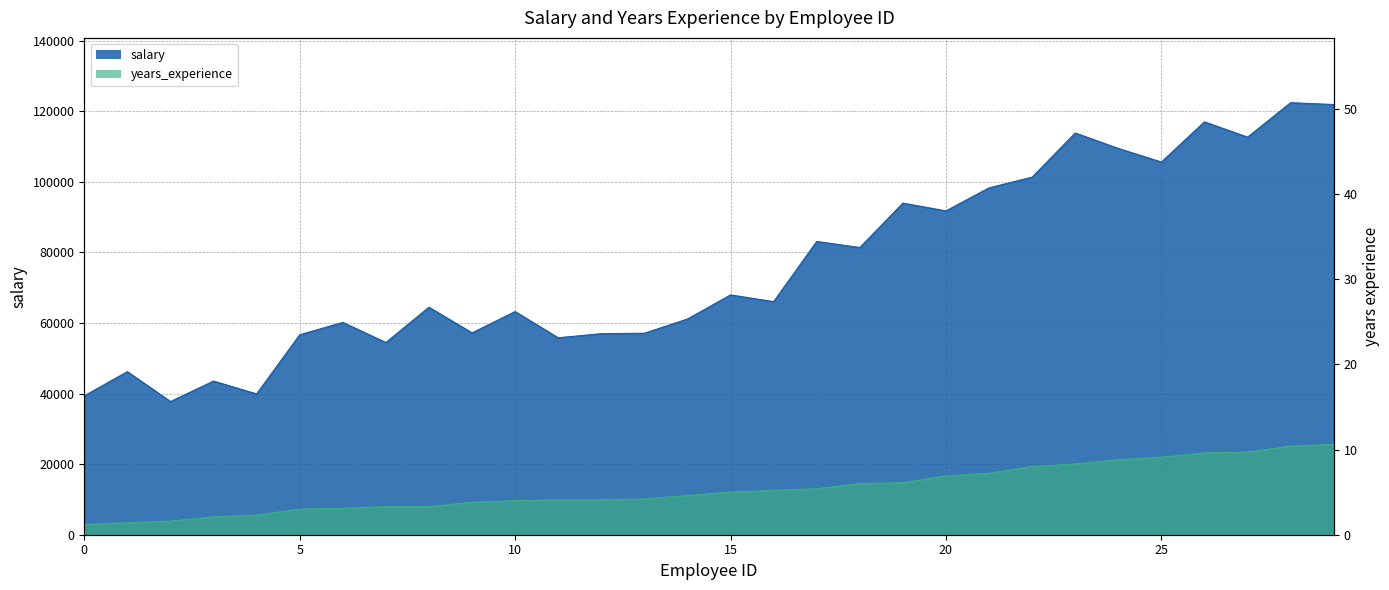

Reading left to right, extract all data points from this chart.

salary: 0=39344.0	1=46206.0	2=37732.0	3=43526.0	4=39892.0	5=56643.0	6=60151.0	7=54446.0	8=64446.0	9=57190.0	10=63219.0	11=55795.0	12=56958.0	13=57082.0	14=61112.0	15=67939.0	16=66030.0	17=83089.0	18=81364.0	19=93941.0	20=91739.0	21=98274.0	22=101303.0	23=113813.0	24=109432.0	25=105583.0	26=116970.0	27=112636.0	28=122392.0	29=121873.0
years_experience: 0=1.2	1=1.4	2=1.6	3=2.1	4=2.3	5=3.0	6=3.1	7=3.3	8=3.3	9=3.8	10=4.0	11=4.1	12=4.1	13=4.2	14=4.6	15=5.0	16=5.2	17=5.4	18=6.0	19=6.1	20=6.9	21=7.2	22=8.0	23=8.3	24=8.8	25=9.1	26=9.6	27=9.7	28=10.4	29=10.6